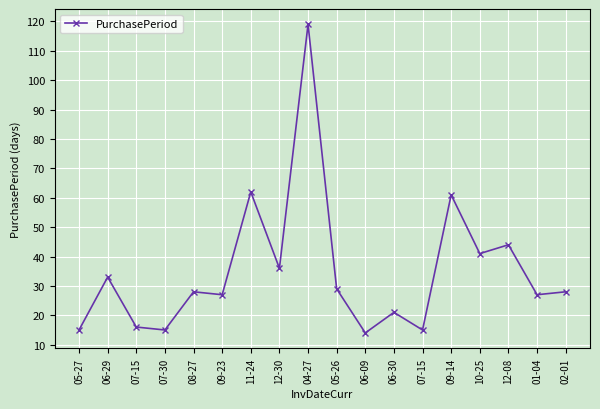

How many lines are shown in the chart?

1